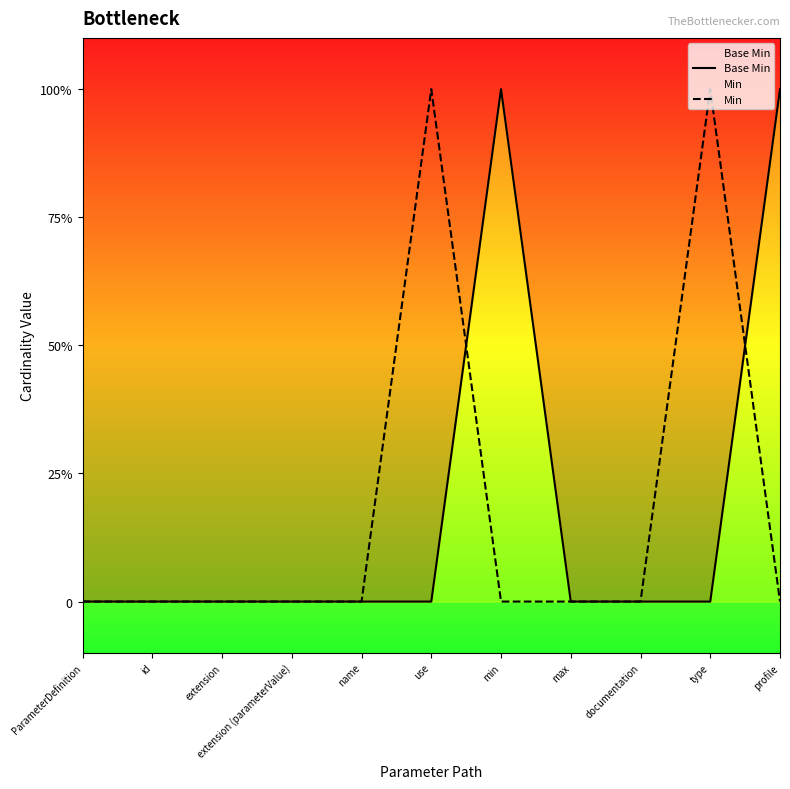

Is it true that Base Min equals 0 at name?

True